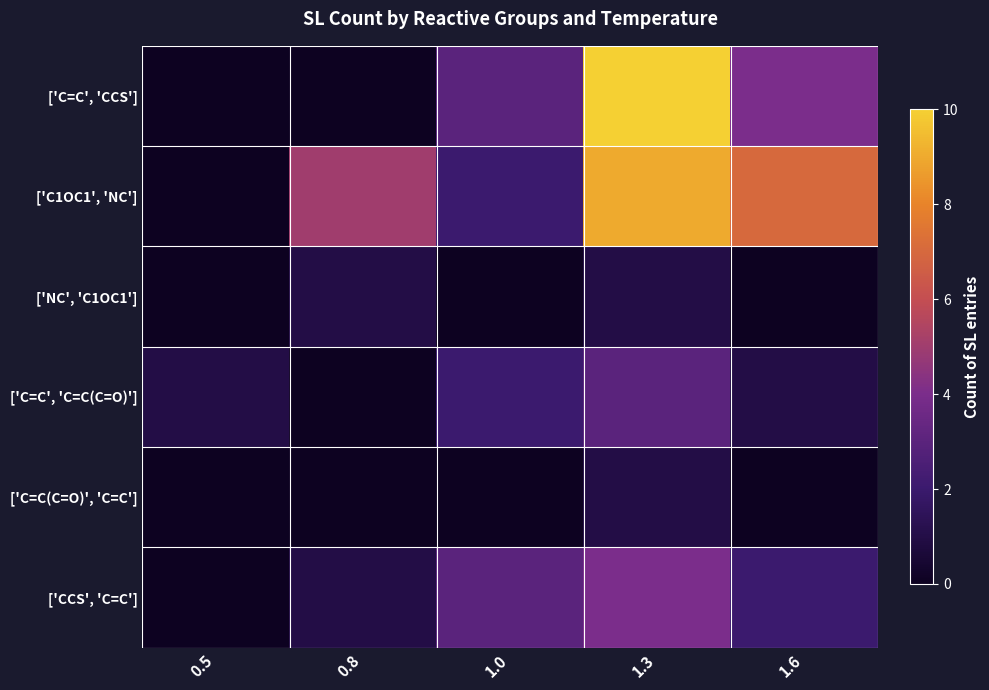

Reading left to right, list all the values displayed in this chart.

['C=C', 'CCS']: 0.5=0	0.8=0	1.0=3	1.3=10	1.6=4
['C1OC1', 'NC']: 0.5=0	0.8=5	1.0=2	1.3=9	1.6=7
['NC', 'C1OC1']: 0.5=0	0.8=1	1.0=0	1.3=1	1.6=0
['C=C', 'C=C(C=O)']: 0.5=1	0.8=0	1.0=2	1.3=3	1.6=1
['C=C(C=O)', 'C=C']: 0.5=0	0.8=0	1.0=0	1.3=1	1.6=0
['CCS', 'C=C']: 0.5=0	0.8=1	1.0=3	1.3=4	1.6=2